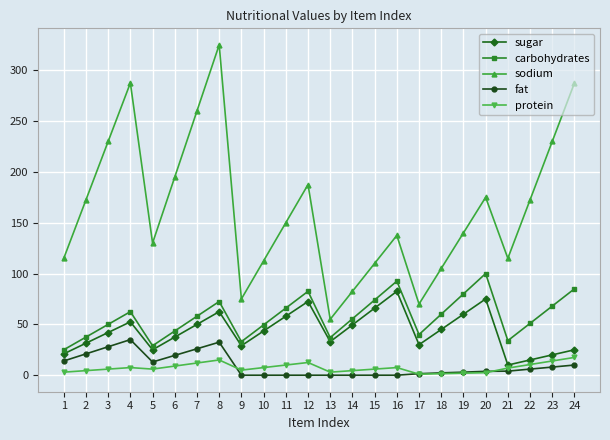

What value does the fat series have at 3?

28.0